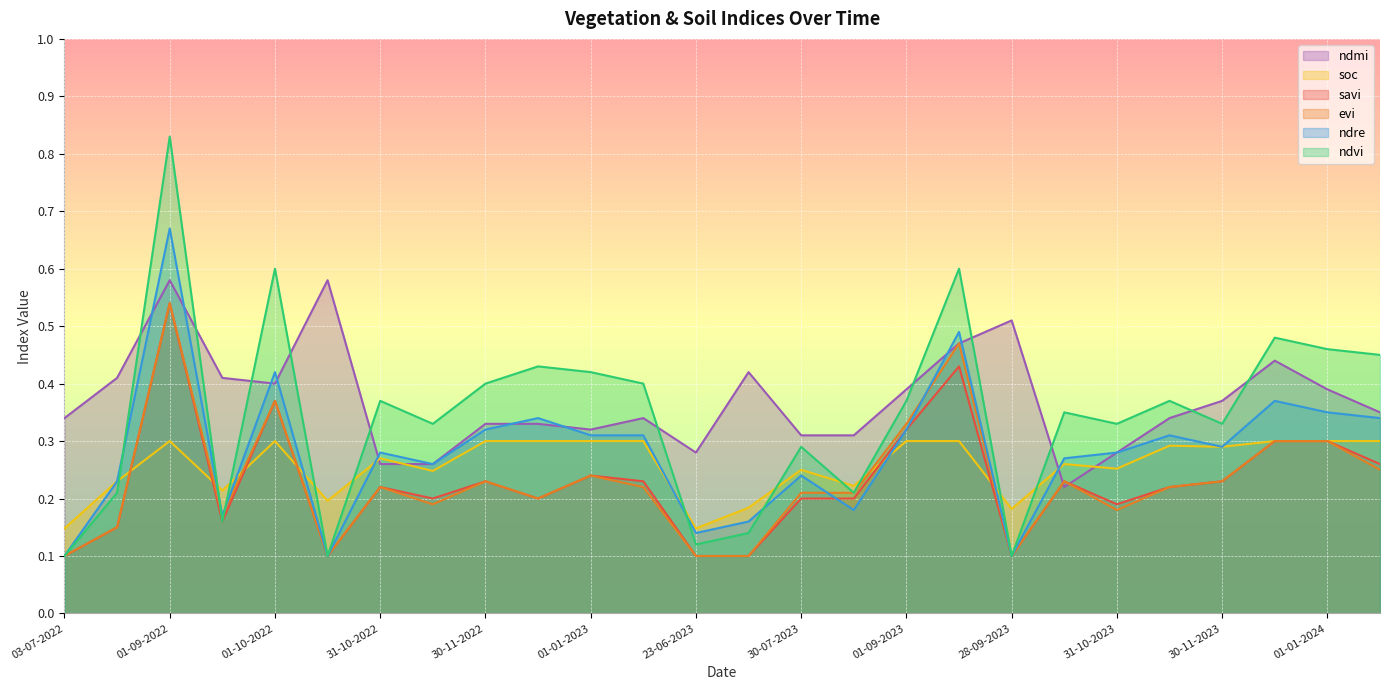

The ndmi series shows 0.5 at 03-07-2022. True or false?

False